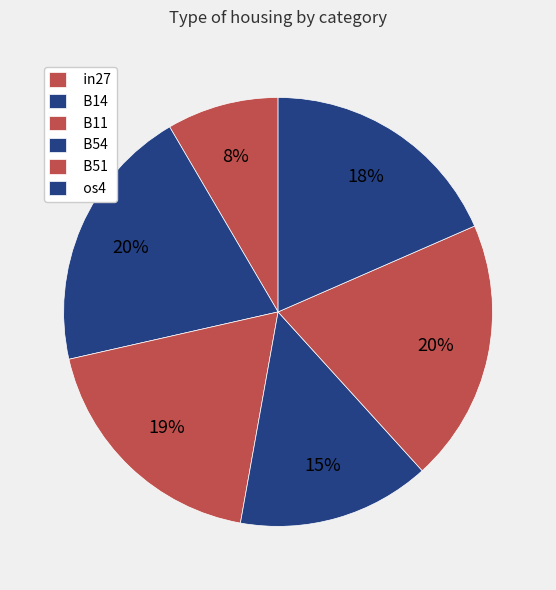

Is it true that B51 is 14% of the pie?

False